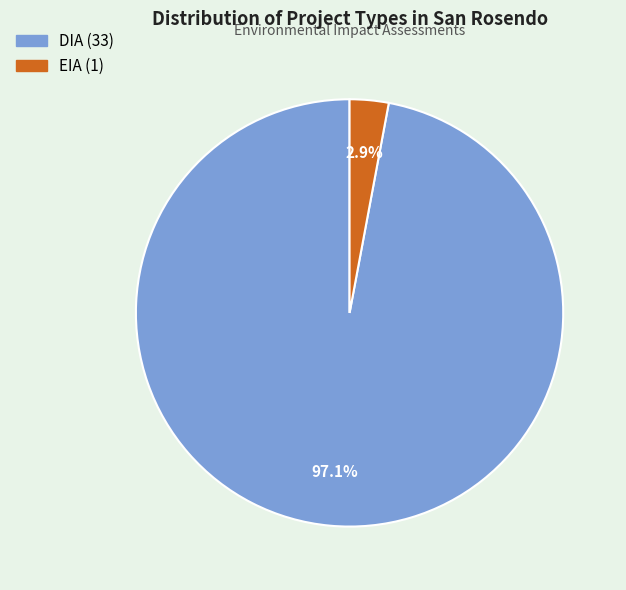

Which has a higher value, EIA or DIA?

DIA